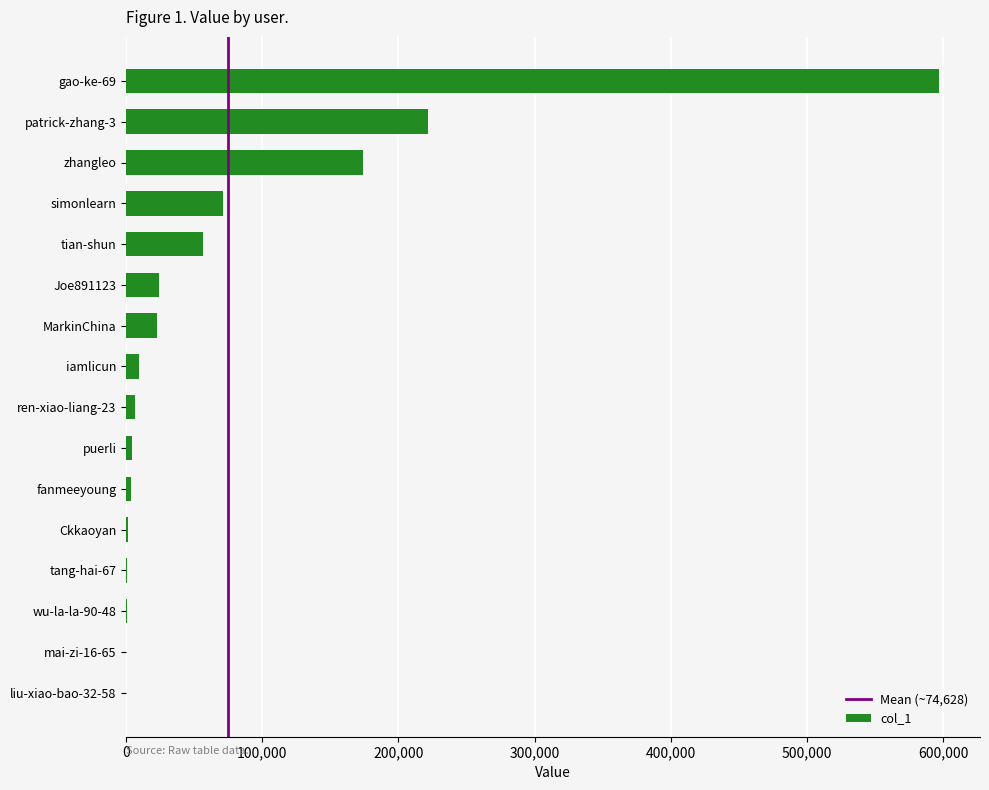

What is the greatest value displayed?

597316